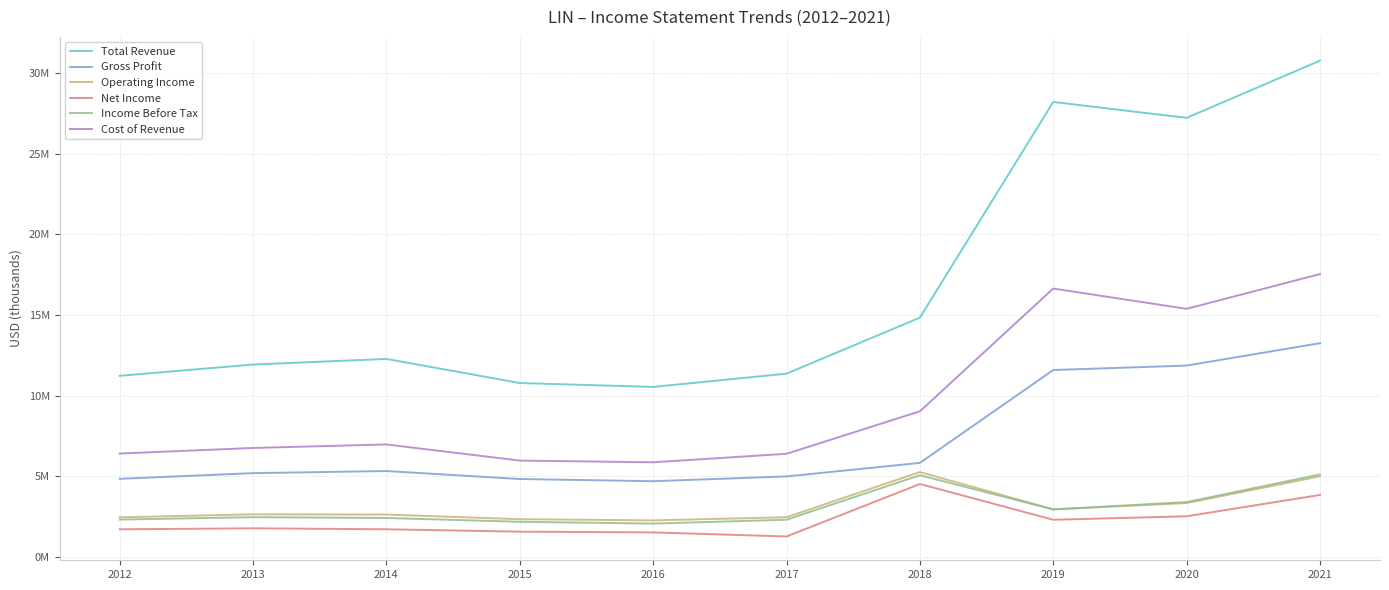

What are all the series names shown in the legend?

Total Revenue, Gross Profit, Operating Income, Net Income, Income Before Tax, Cost of Revenue